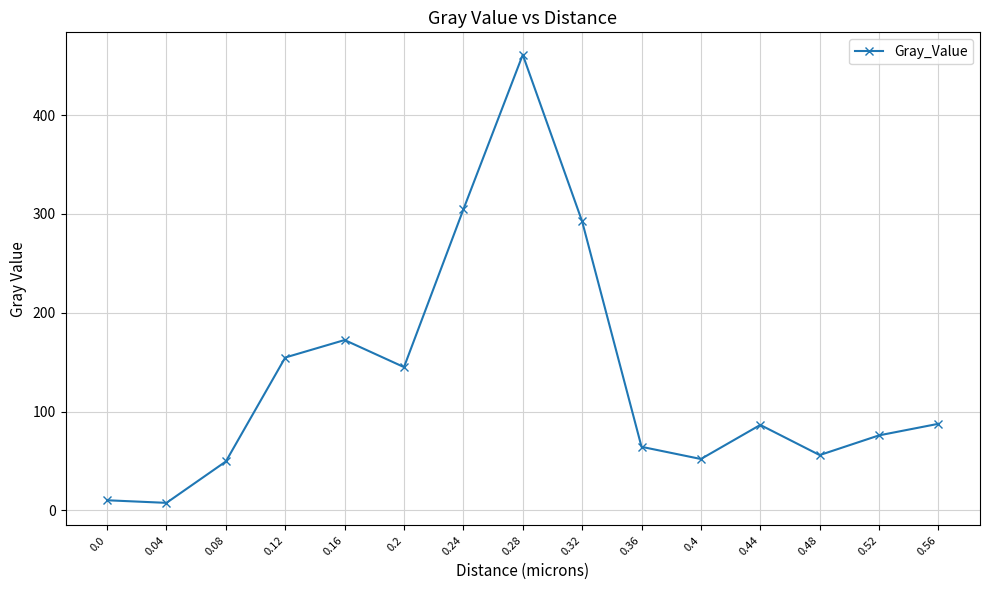

The value at 0.48 is 16.5. True or false?

False